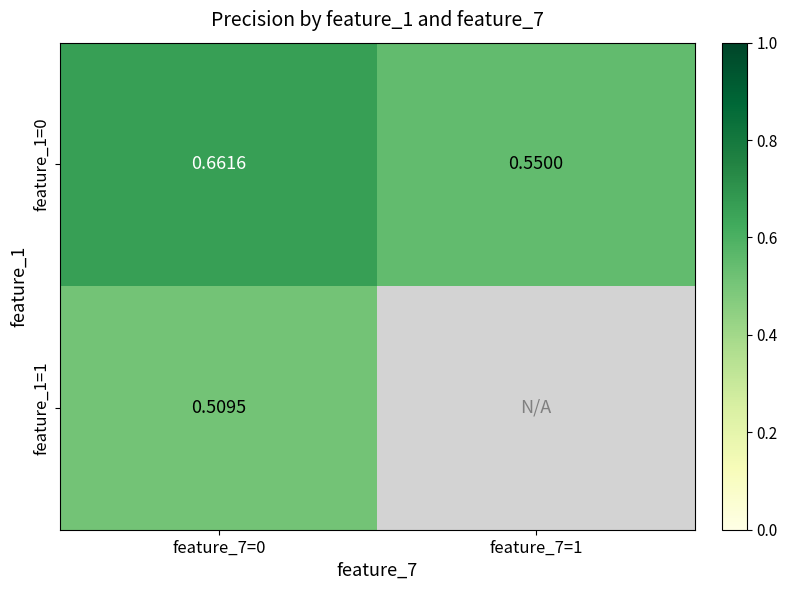

Rank the series at feature_7=0 from lowest to highest value.

feature_1=1, feature_1=0